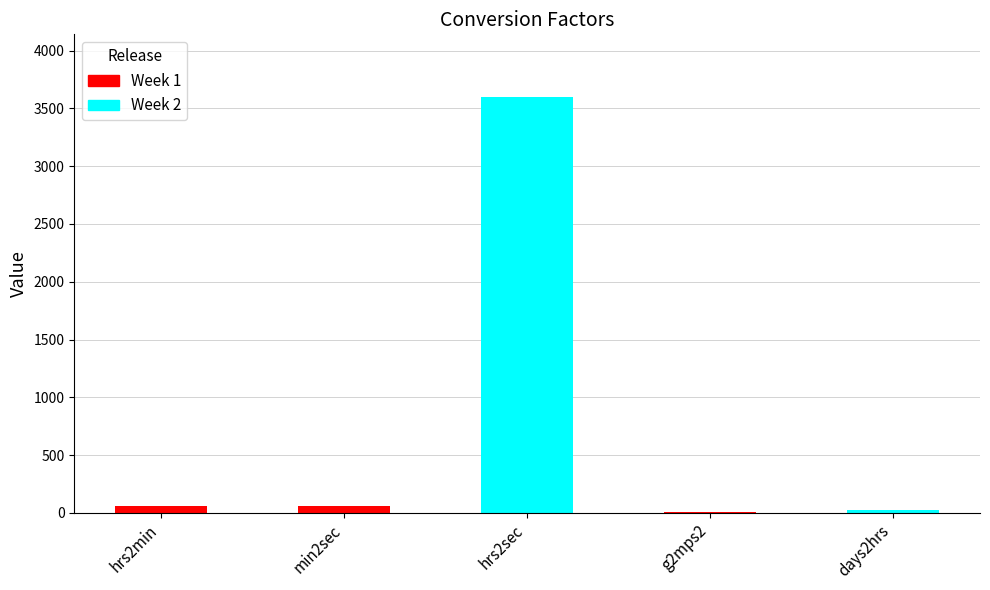

What is the sum of all values?

3753.8